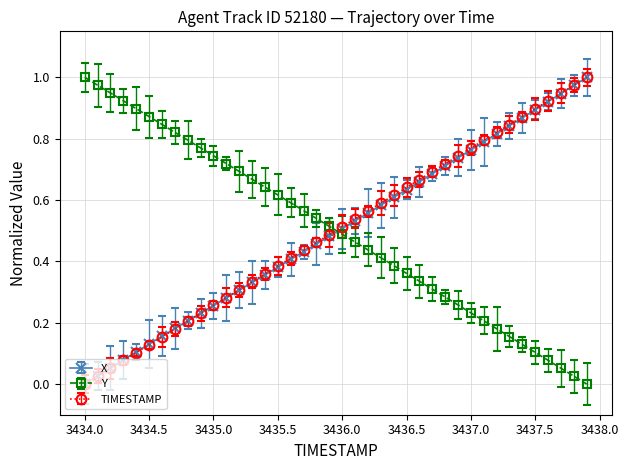

Which series ends up on top after the final intersection of Y and TIMESTAMP?

TIMESTAMP